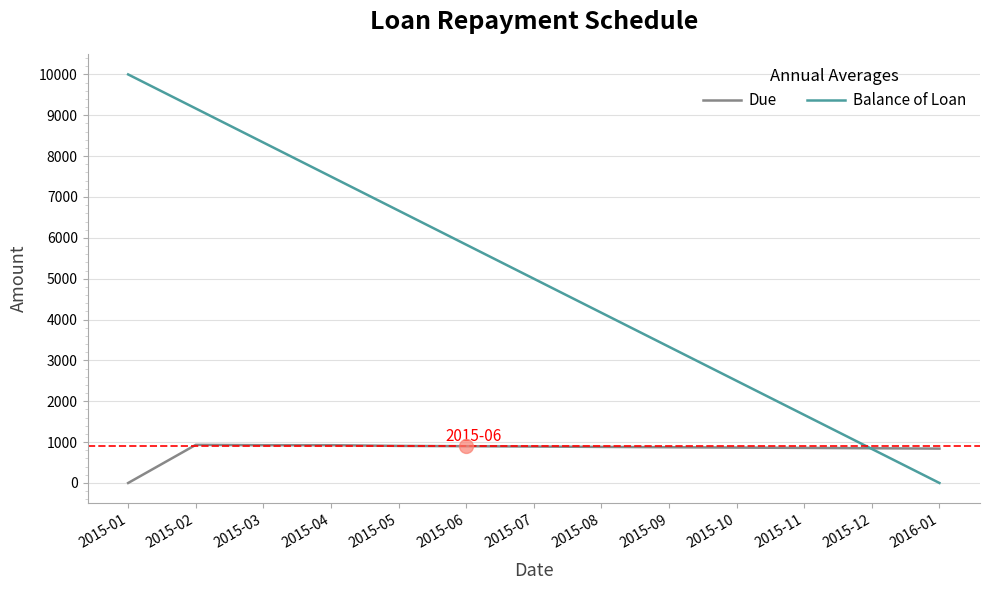

Which series has the widest spread of values?

Balance of Loan